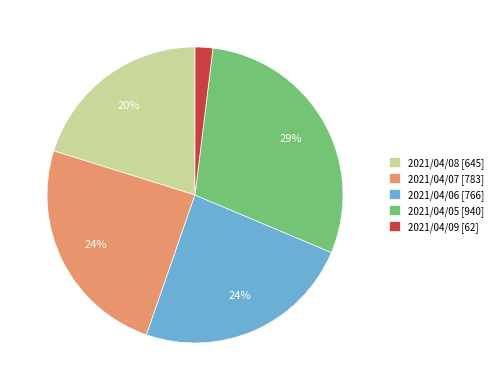

True or false: 2021/04/05 accounts for 41% of the total.

False